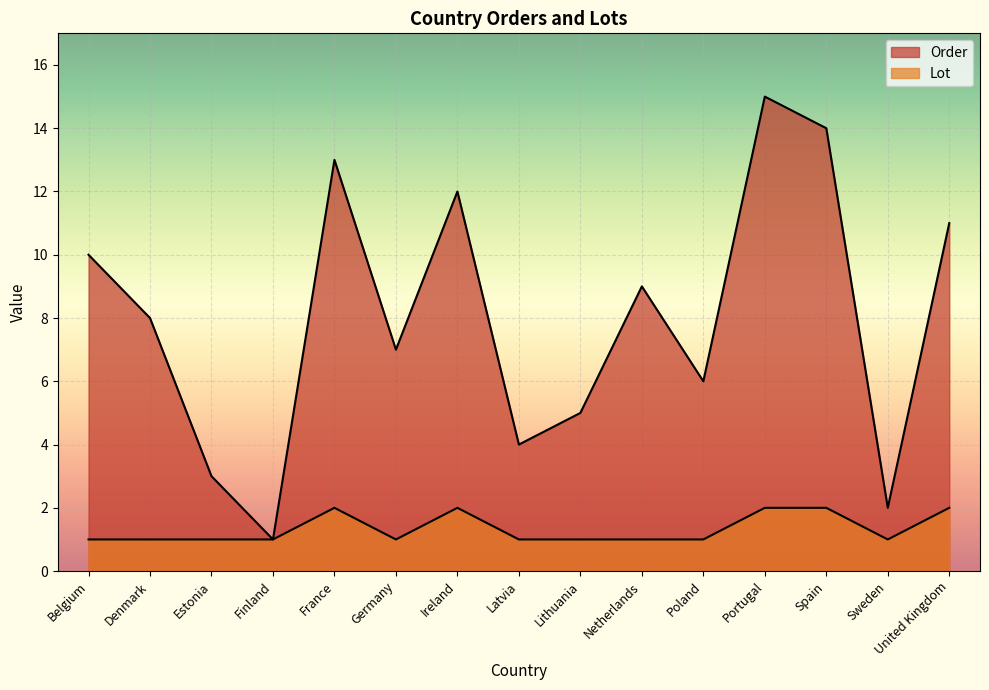

List the labels in order of Lot value, largest first.

France, Ireland, Portugal, Spain, United Kingdom, Belgium, Denmark, Estonia, Finland, Germany, Latvia, Lithuania, Netherlands, Poland, Sweden